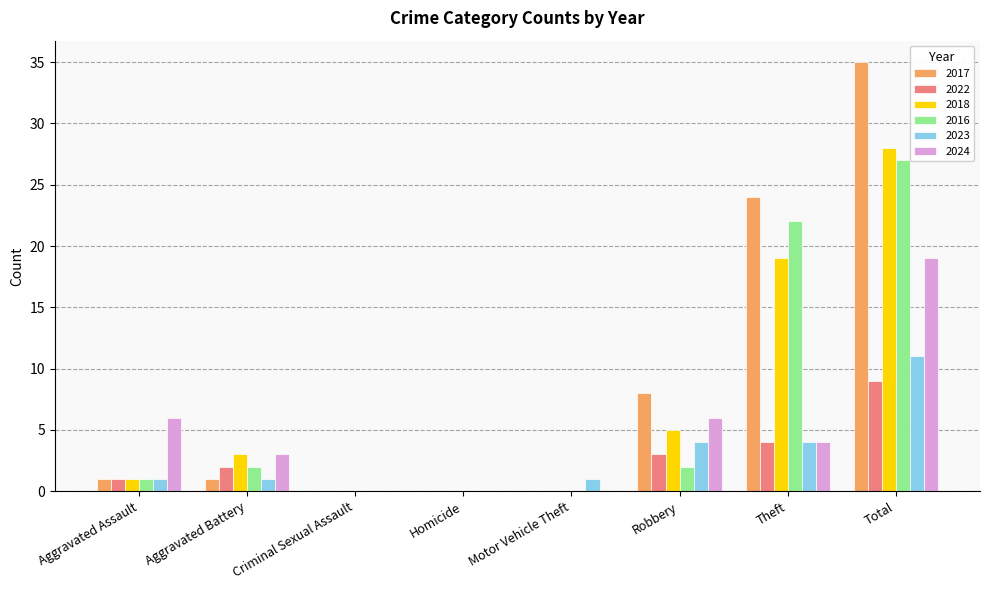

How many distinct data groups are displayed?

6